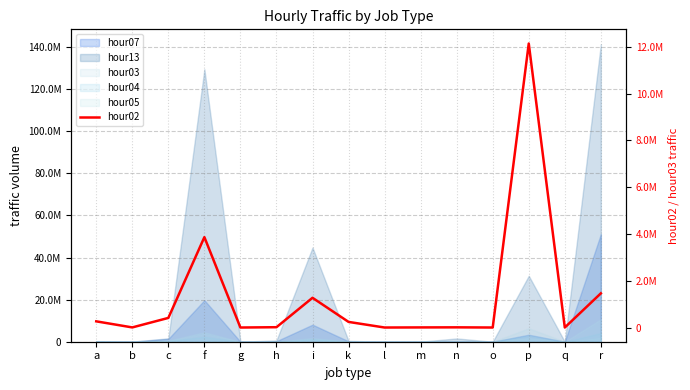

What is the change in value from i to m?

-1266190